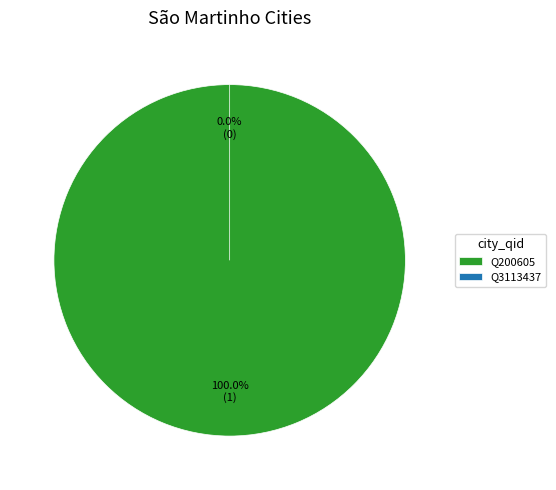

Count the number of slices in the pie.

2